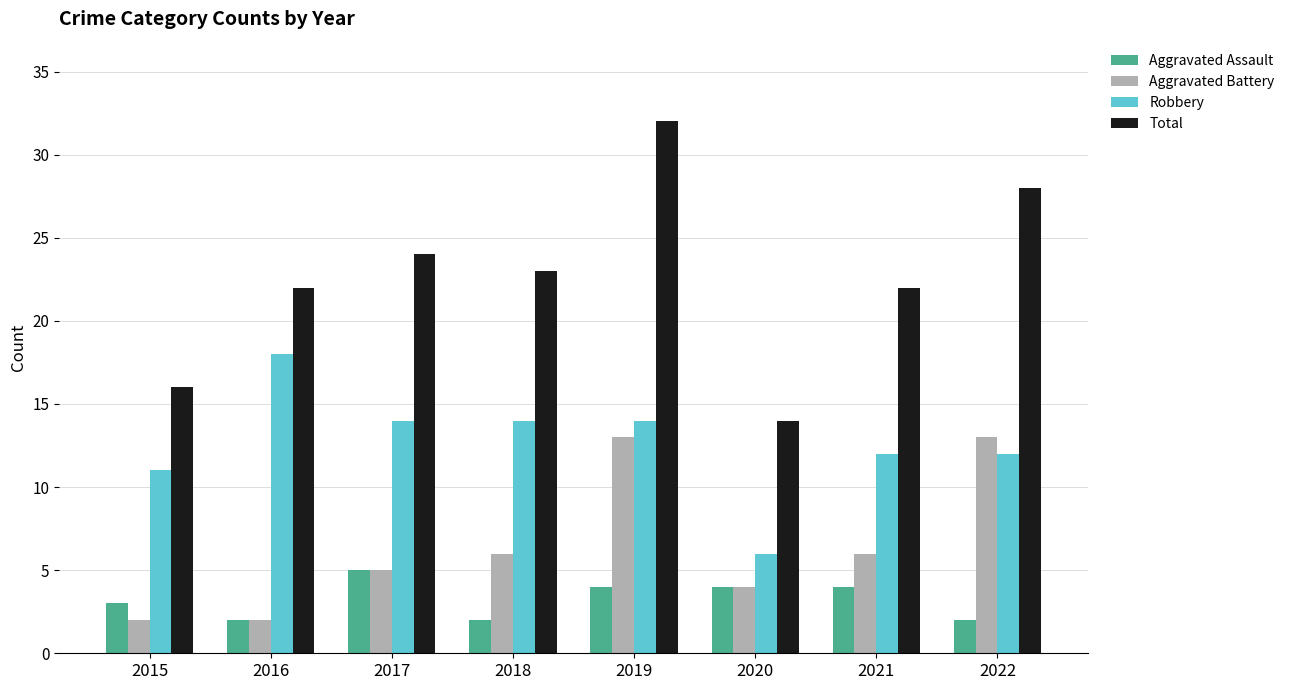

At how many categories does at least one series exceed 13?

8